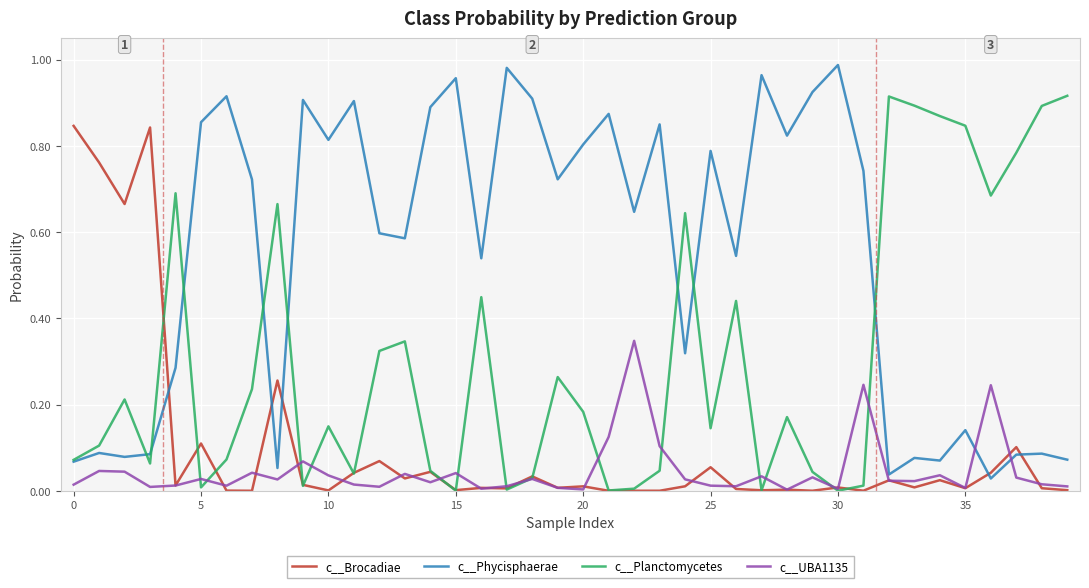

True or false: c__UBA1135 and c__Phycisphaerae intersect in this chart.

True